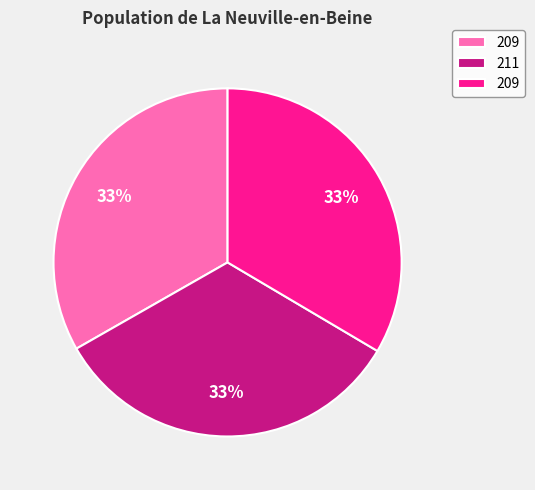

To the nearest percent, what is the average slice percentage?

33%